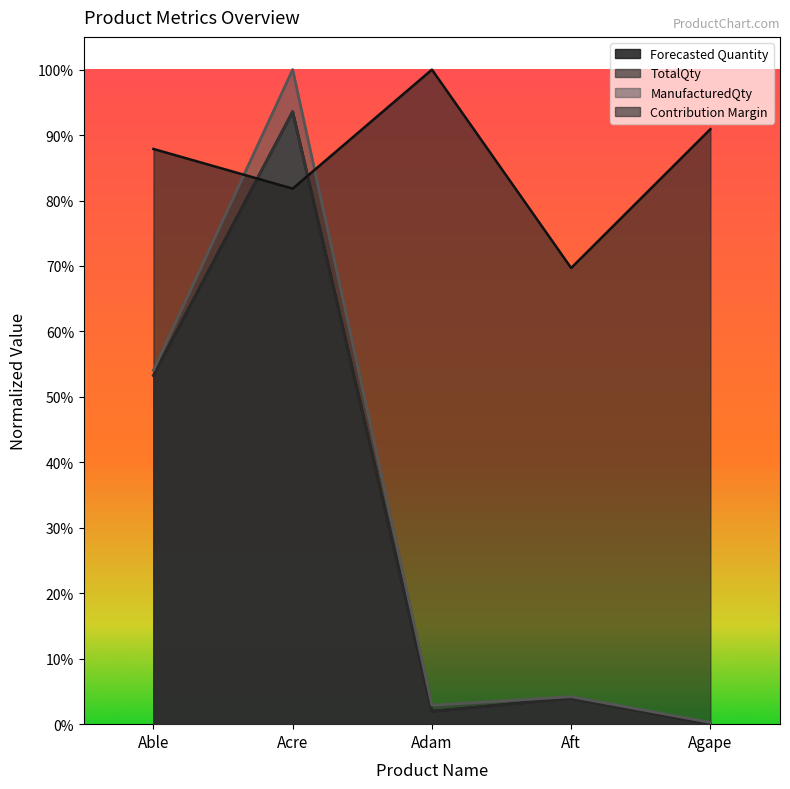

What is the label of the 2nd point from the right?

Aft